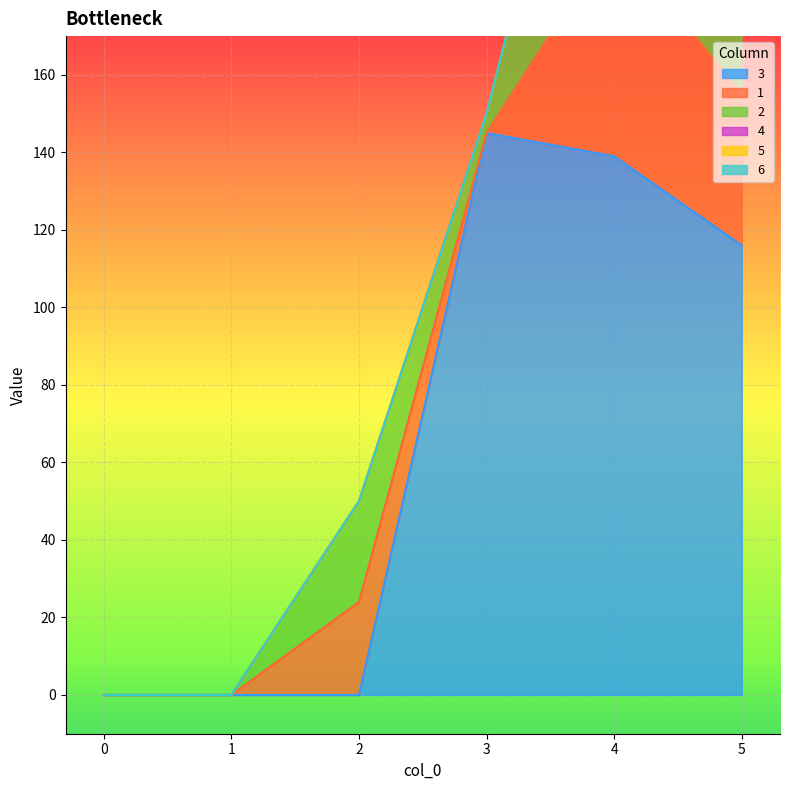

Rank the series at 3 from highest to lowest value.

3, 2, 1, 4, 5, 6